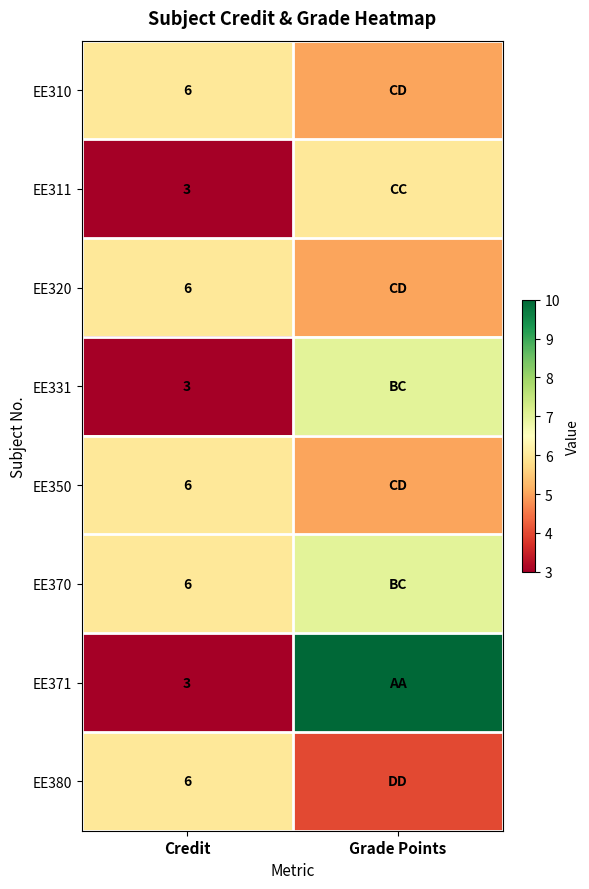

The value of EE320 at Credit is 11. True or false?

False